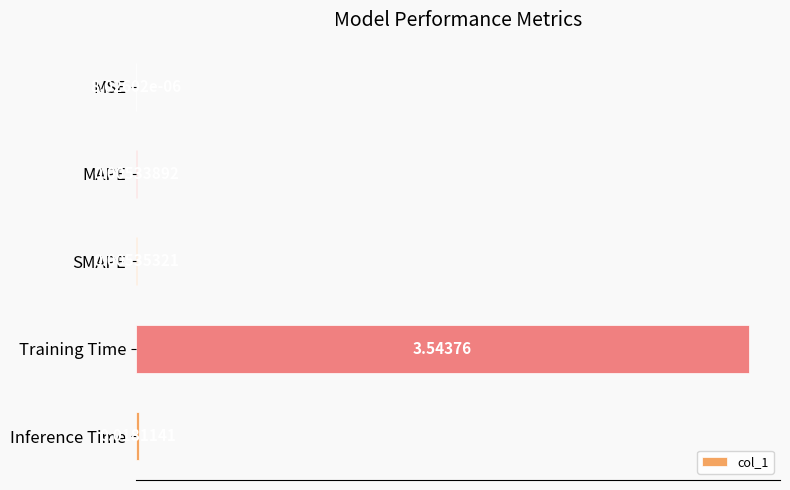

What is the change in value from SMAPE to Training Time?

+3.5